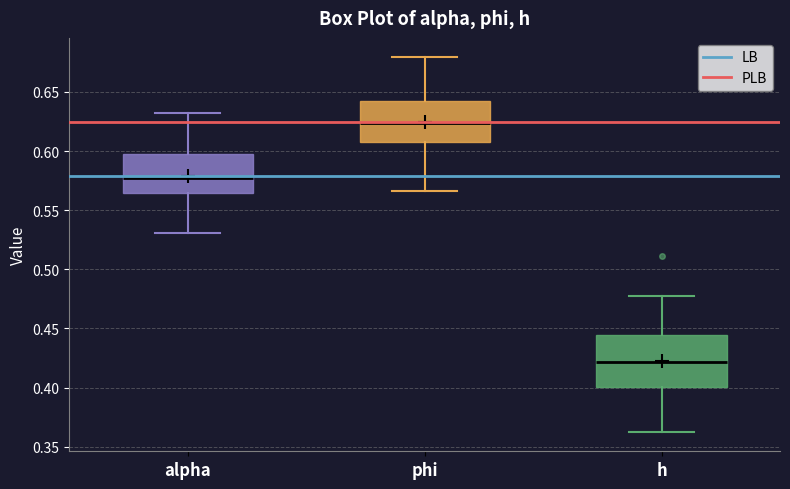

Which box is the tallest, from its lower edge to its upper edge?

h